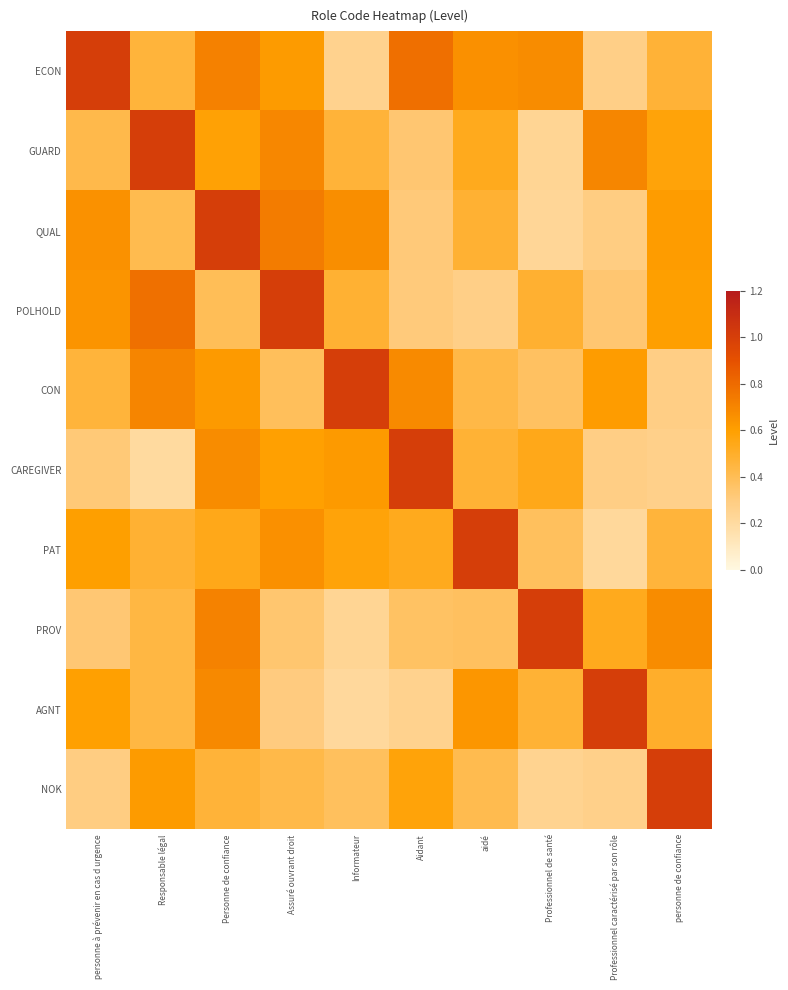

What is the difference between the highest and lowest values at Responsable légal?

0.8